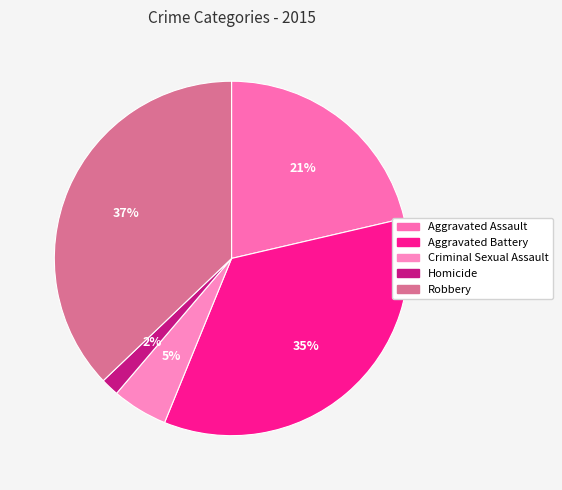

How many segments does this pie chart have?

5